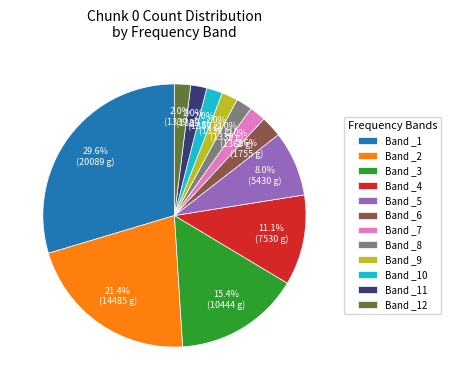

Combined, do Band _12 and Band _4 account for over 50%?

No